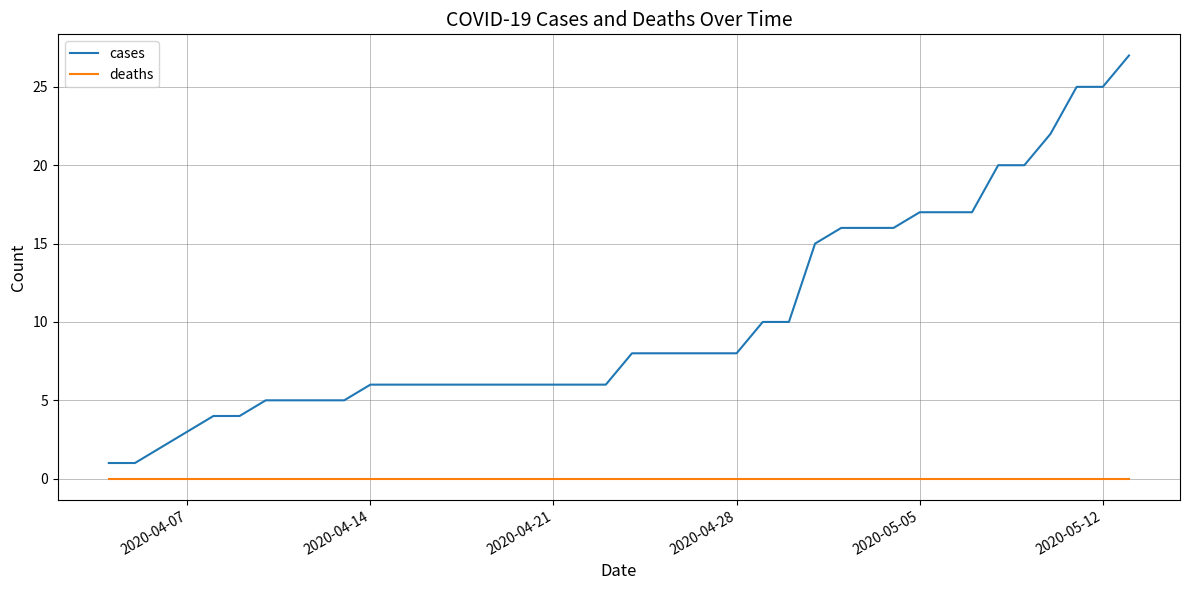

What is the maximum value shown in the chart?

27